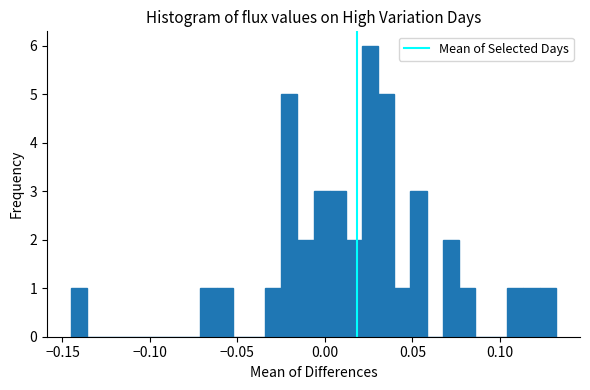

Around what value on the x-axis is the tallest bar? Give the approximate position of its centre, as read against the axis.

0.025